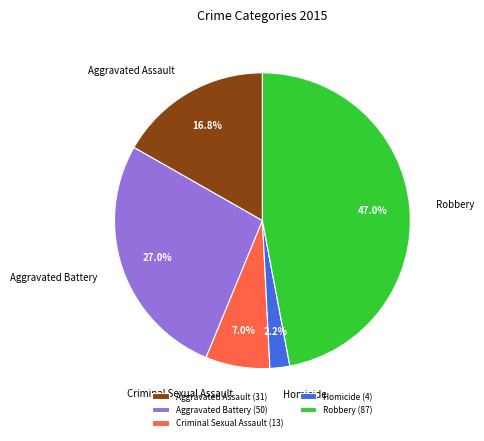

Which has a higher value, Robbery or Aggravated Battery?

Robbery